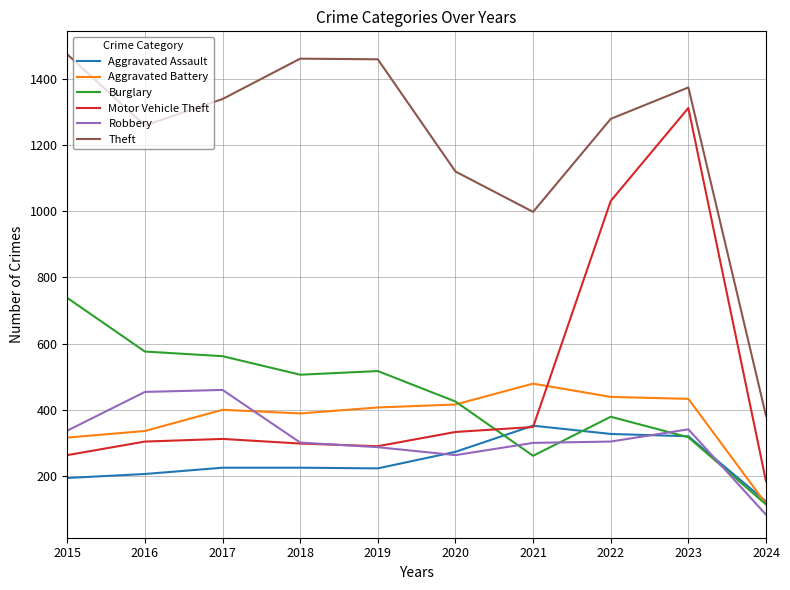

What is the spread (max minus min) of values at 2023?

1057